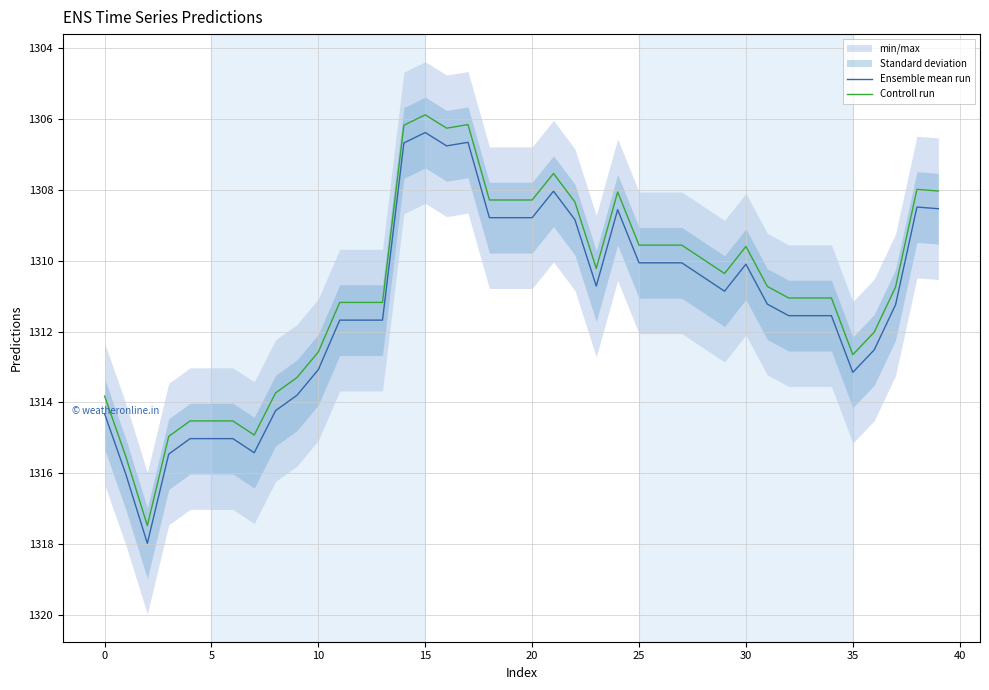

The Ensemble mean run series shows 1314.3 at 0. True or false?

True